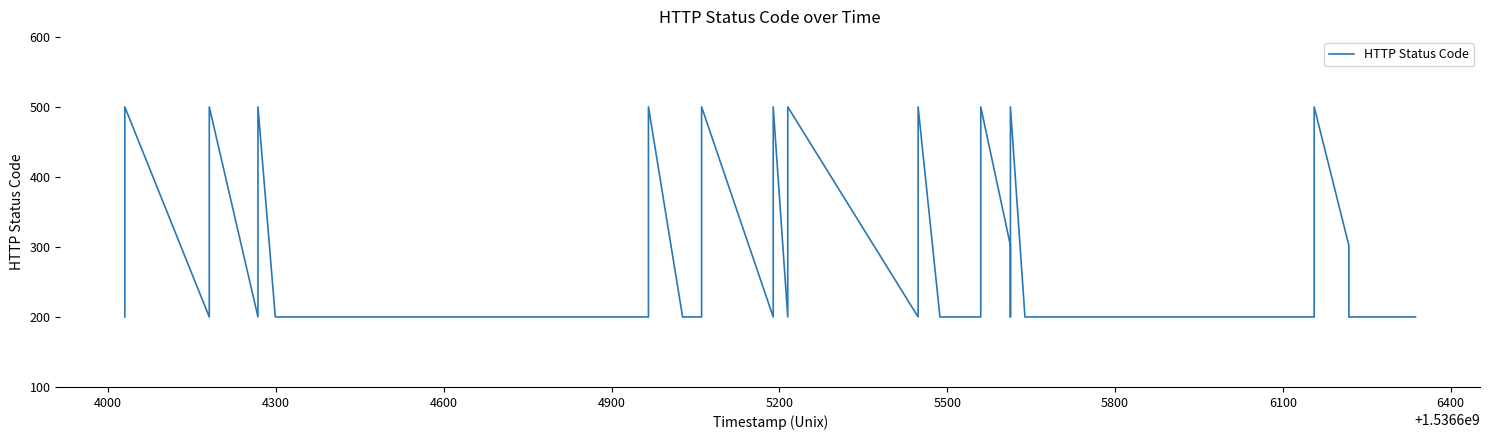

Which label corresponds to the largest value in the chart?

4000